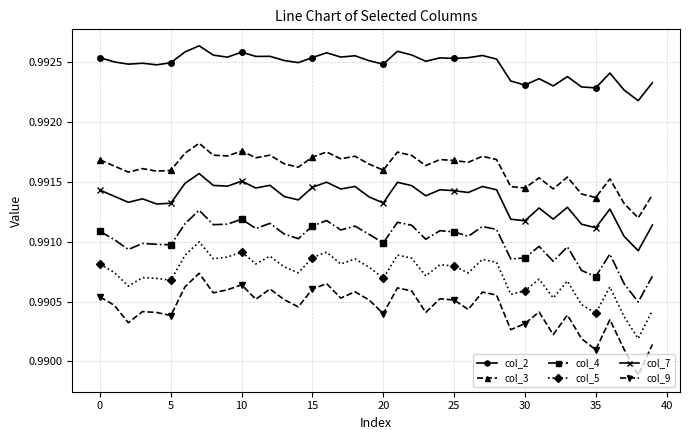

In col_2, how many points are lower than both neighbors (excluding endpoints)?

13